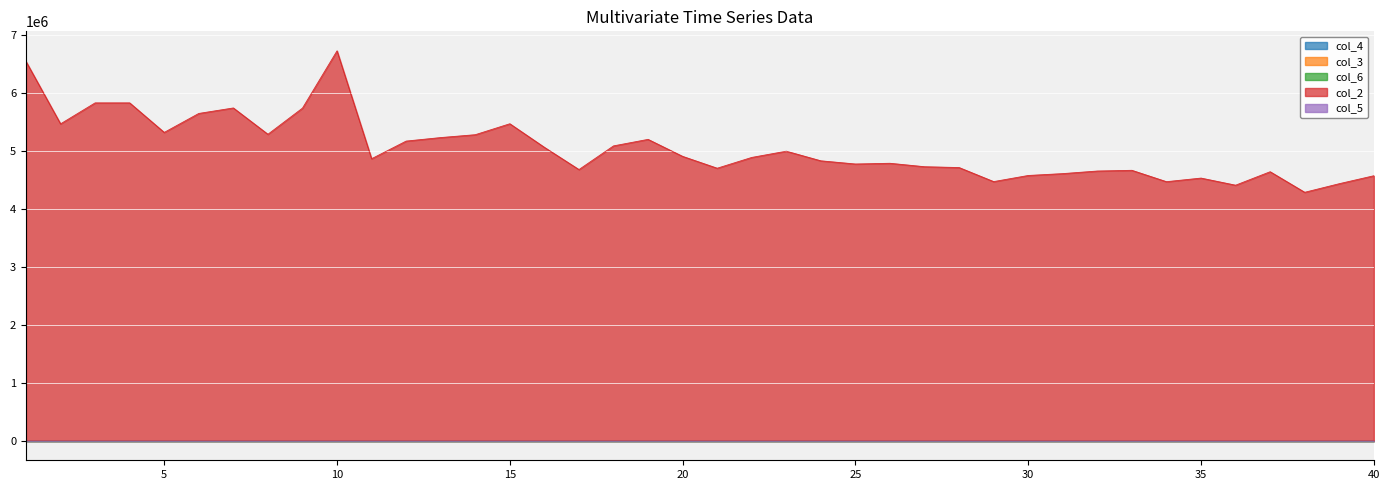

At which category does col_3 reach its first local peak?

2